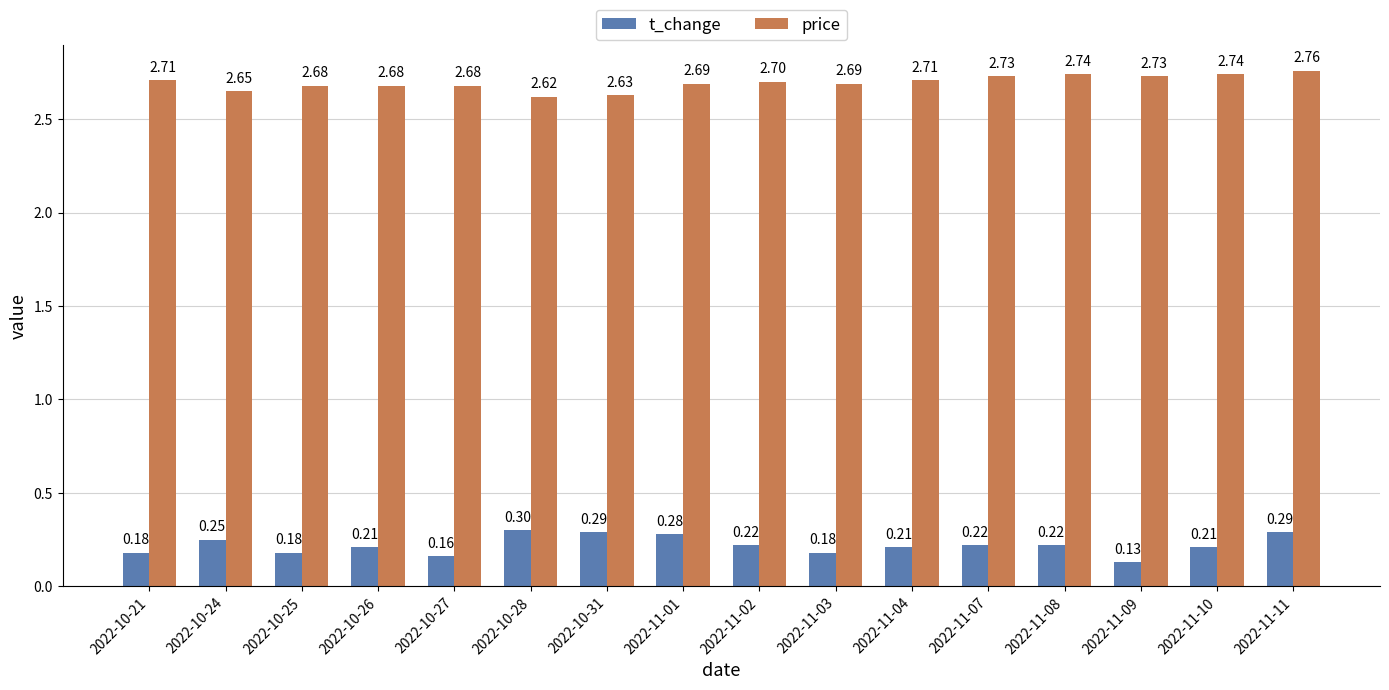

What is the spread (max minus min) of values at 2022-10-26?

2.5